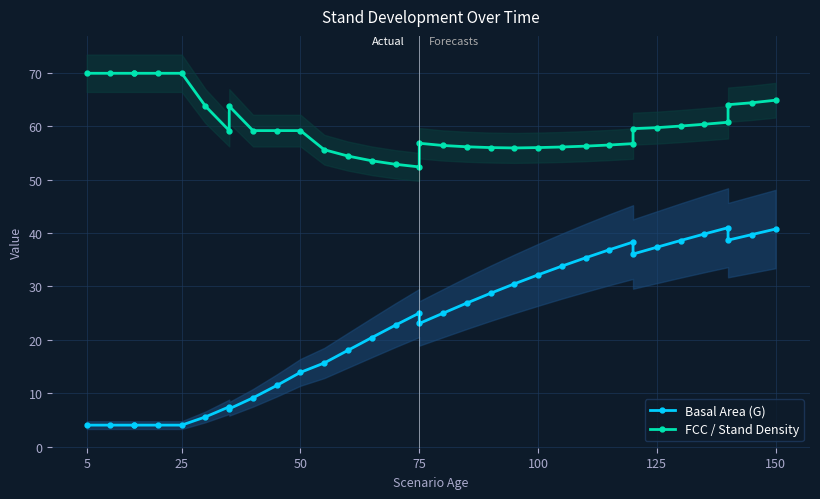

Which series has the widest spread of values?

Basal Area (G)